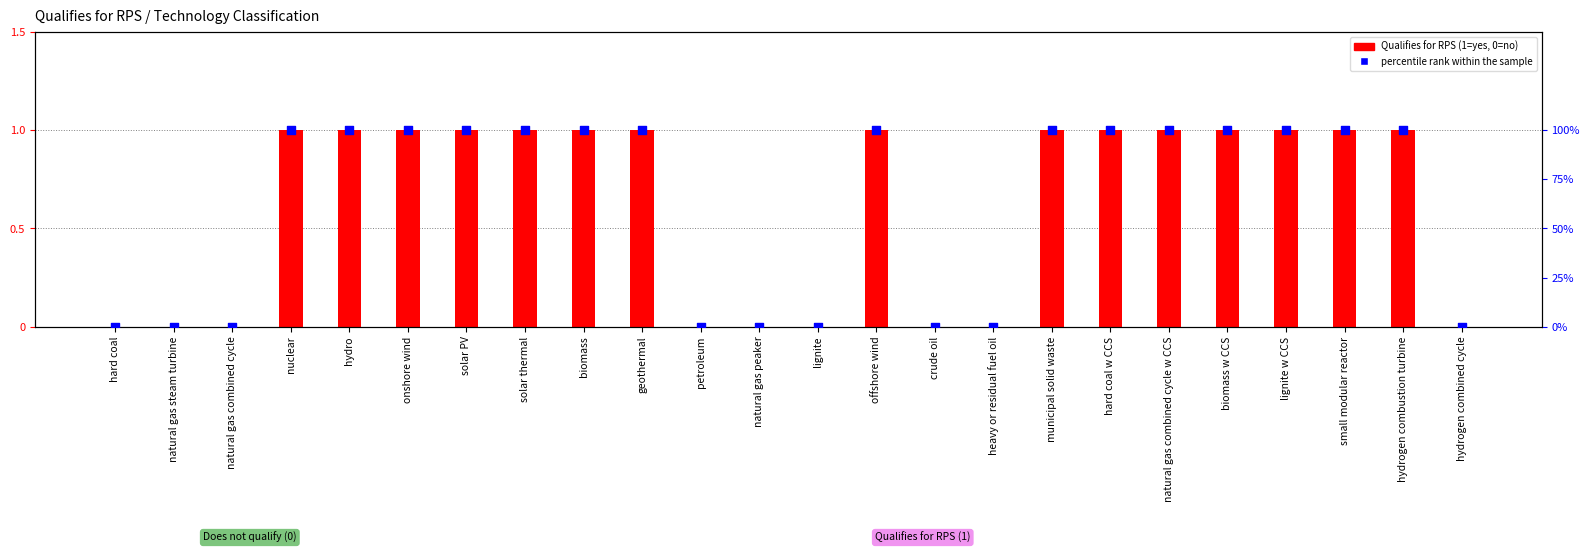

Which series has the largest Y range (max minus min)?

percentile rank within the sample